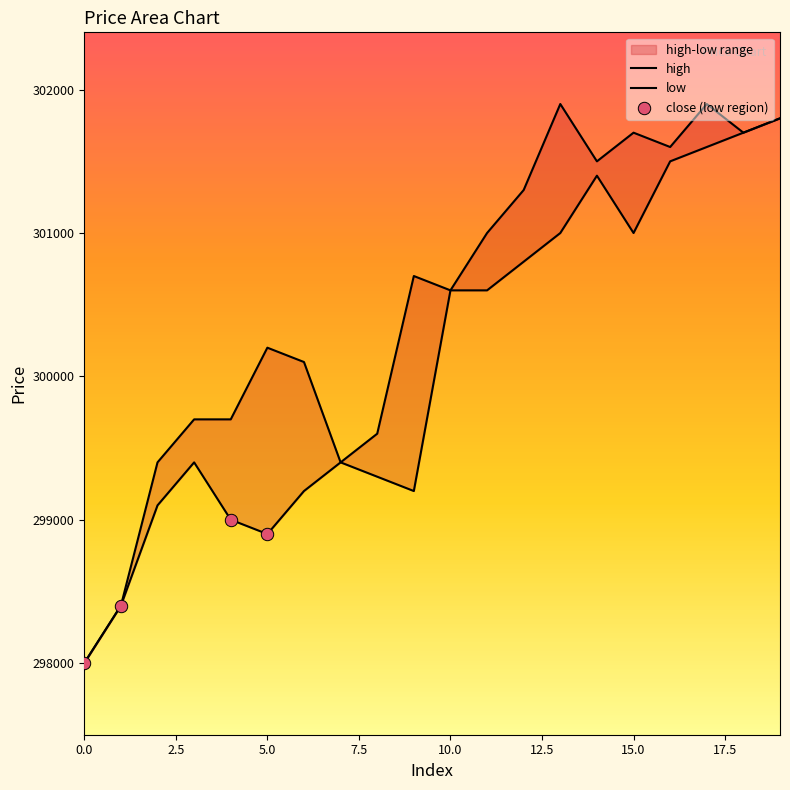

Which series contains the highest Y value?

high